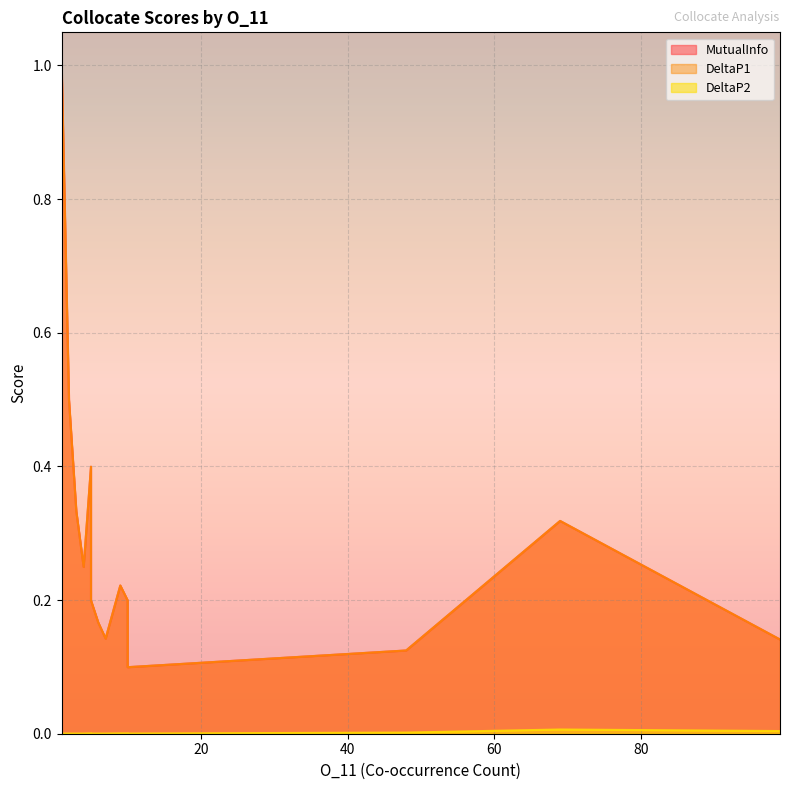

How many distinct data groups are displayed?

3